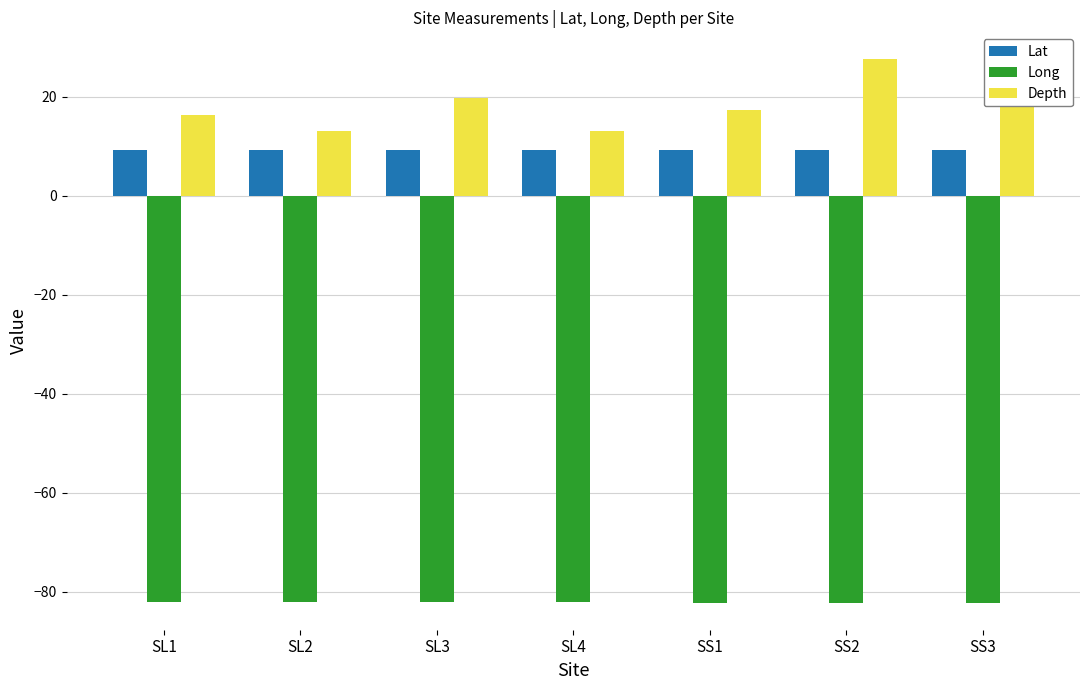

Is the value of Depth at SL2 greater than the value of Lat at SL2?

Yes